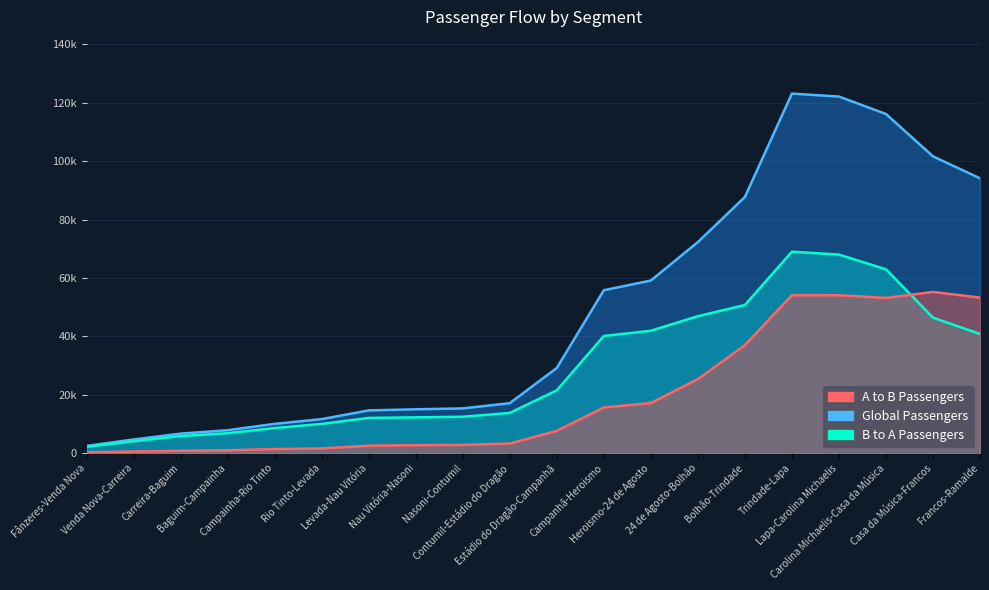

How many lines are shown in the chart?

3